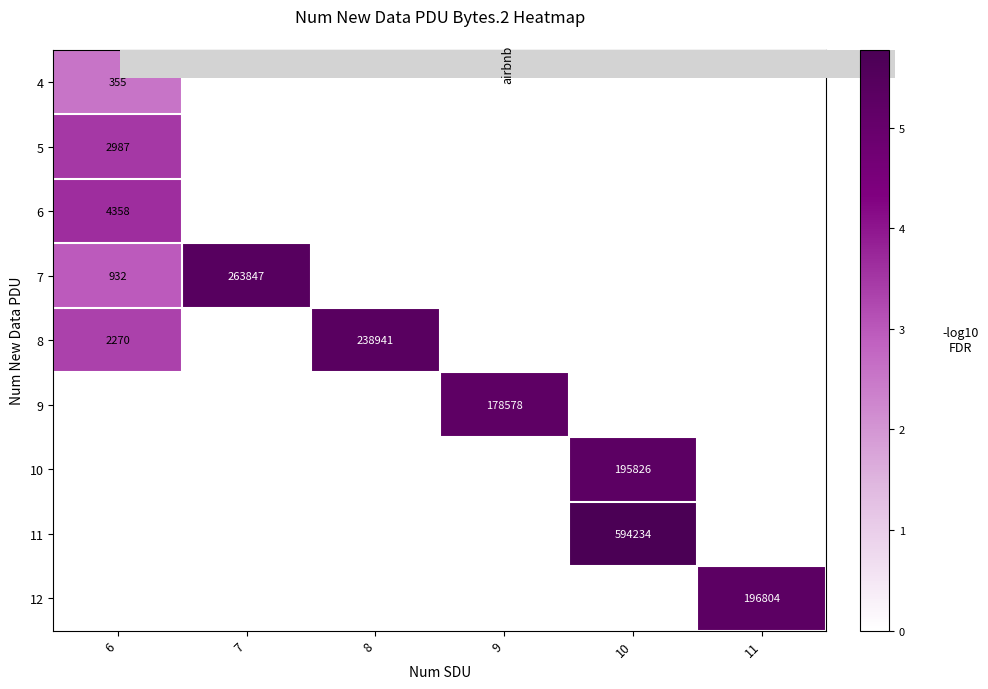

The row_5 series shows 3.3 at 10. True or false?

False